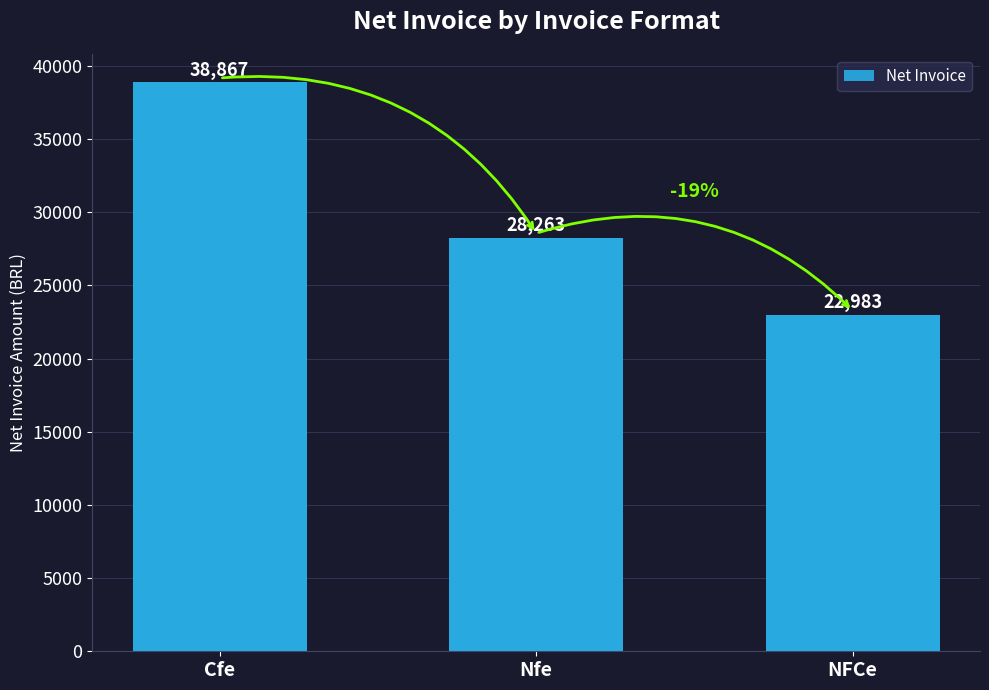

What is the value of the 3rd bar from the left?

22983